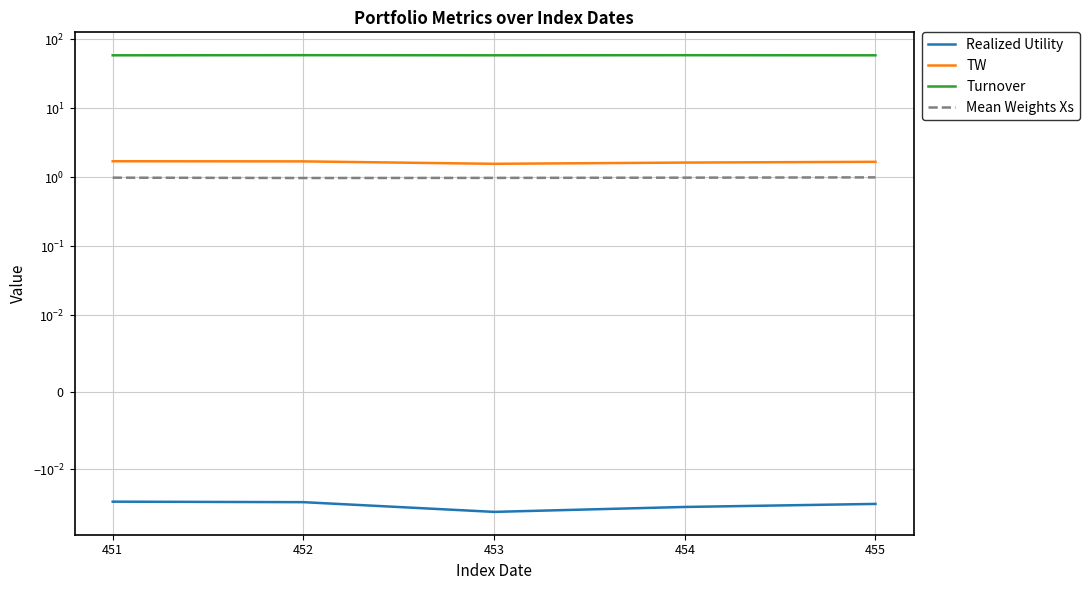

List the labels in order of TW value, largest first.

451, 452, 455, 454, 453